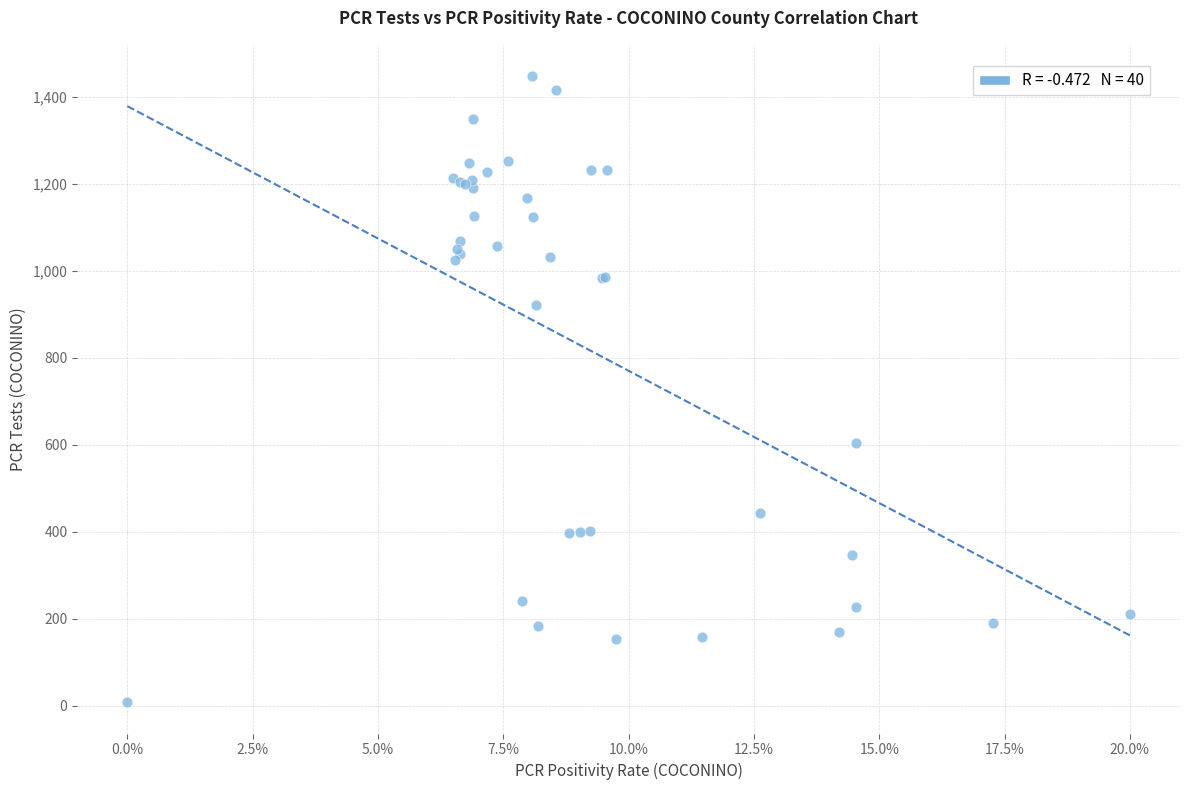

What Y value in the scatter plot is closest to 728?

605